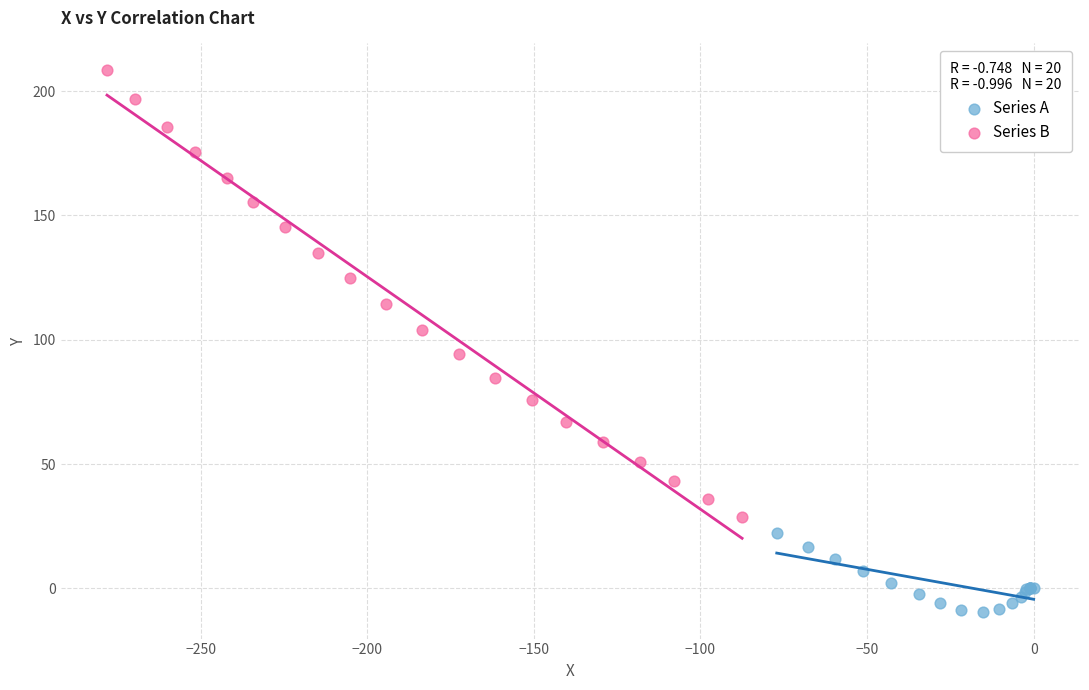

Which series contains the lowest Y value?

Series A